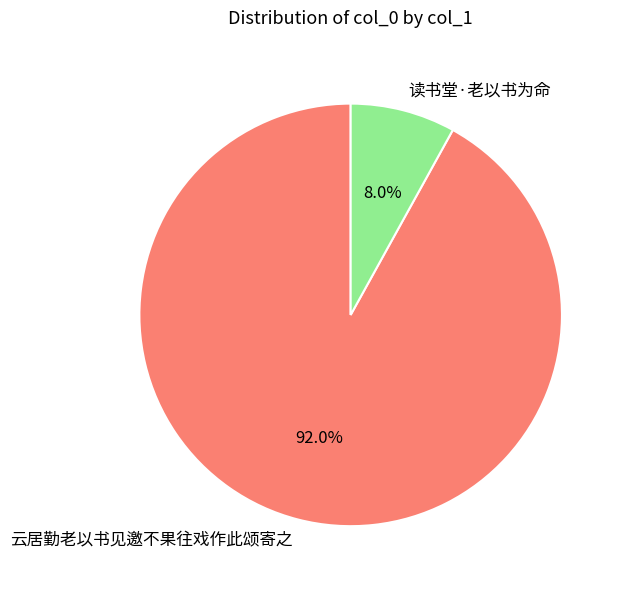

What percentage is the 云居勤老以书见邀不果往戏作此颂寄之 slice, to the nearest percent?

92%